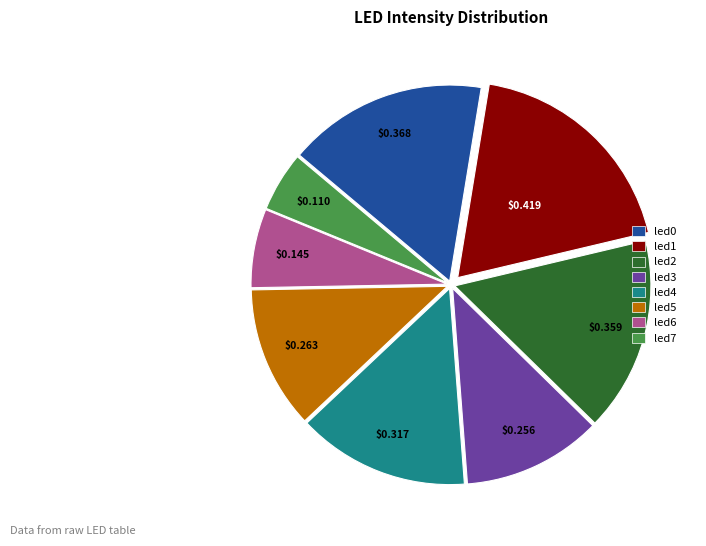

Does led4 represent more than half of the total?

No